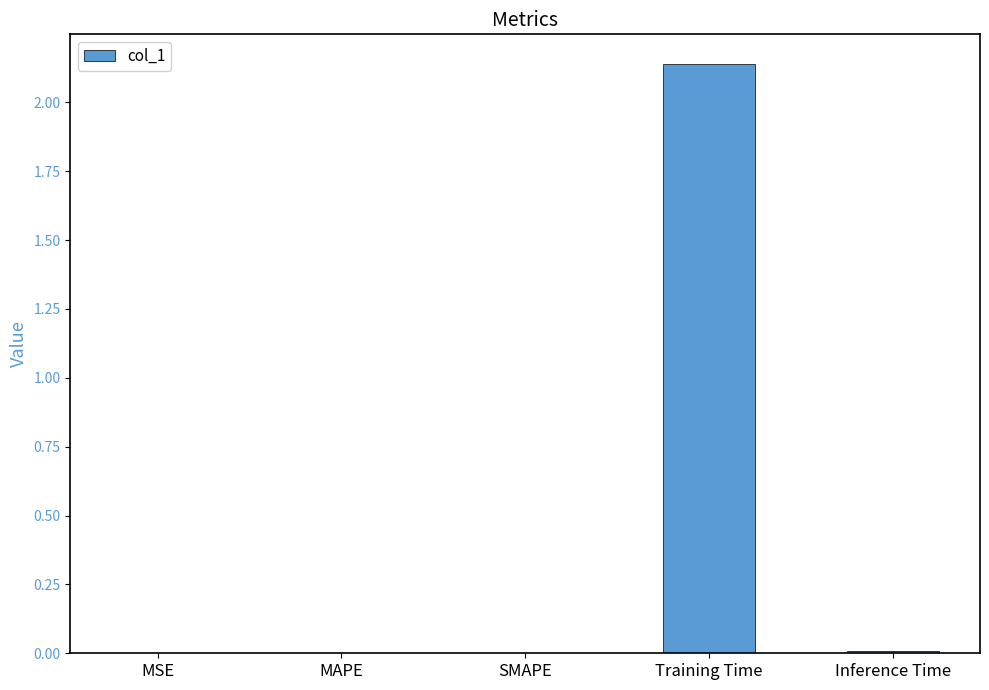

The chart shows a value of 0.0 at MAPE. True or false?

True